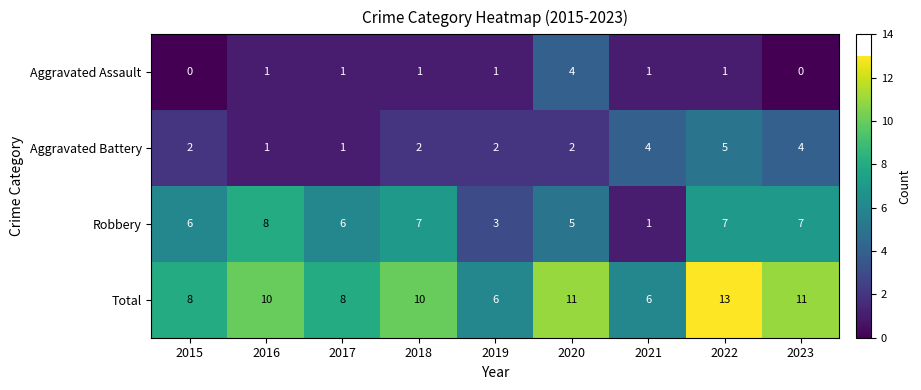

Which series has the largest total across all categories?

Total